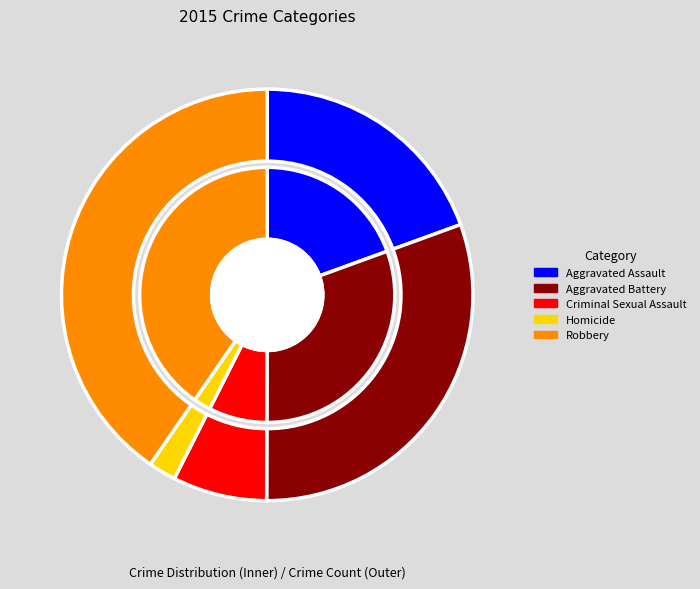

Is it true that Aggravated Battery is 31% of the pie?

True